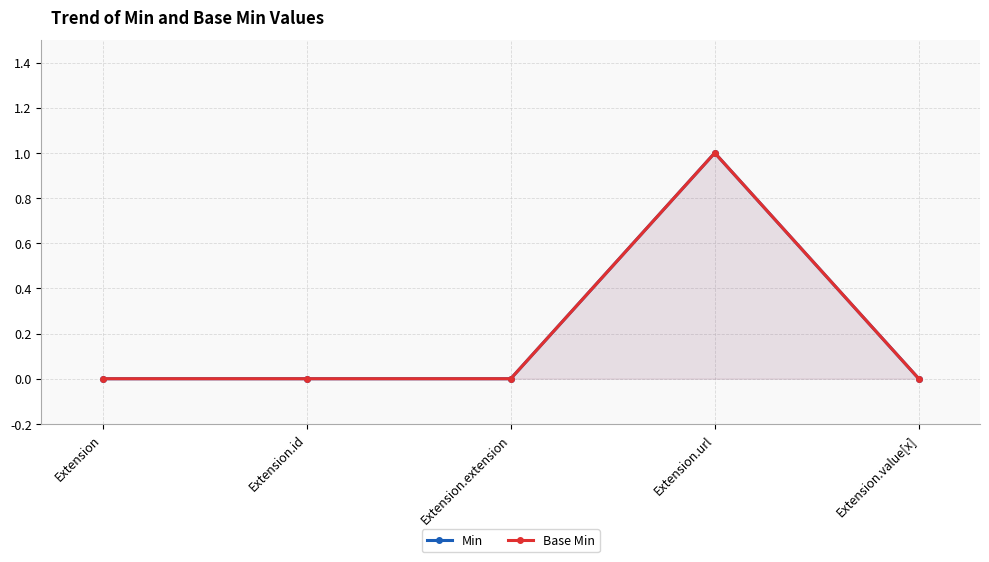

What is the highest value of the Base Min series?

1